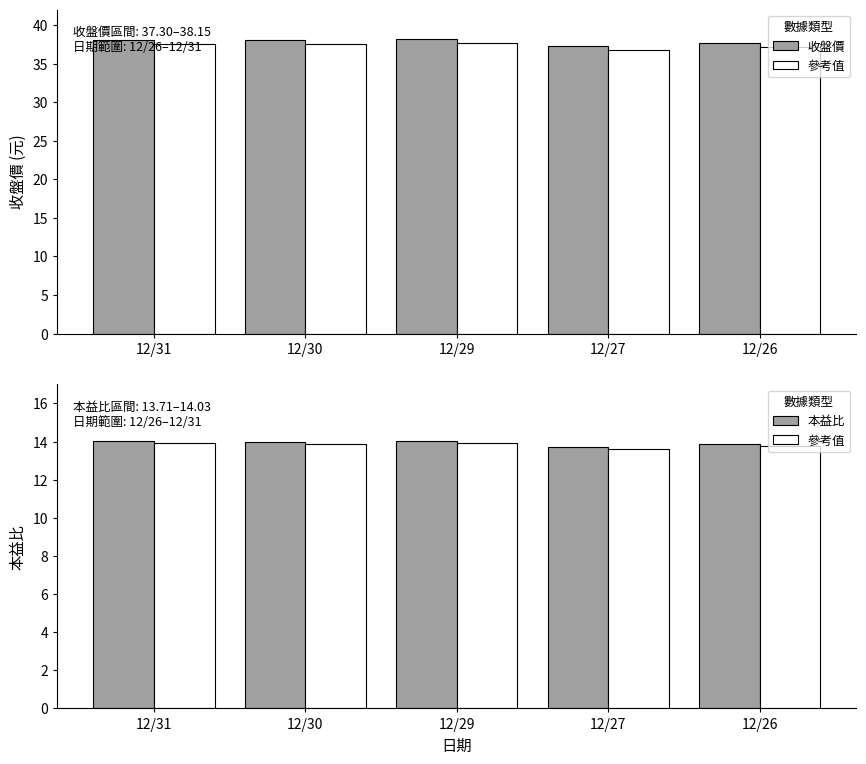

What is the spread (max minus min) of values at 12/27?

23.7